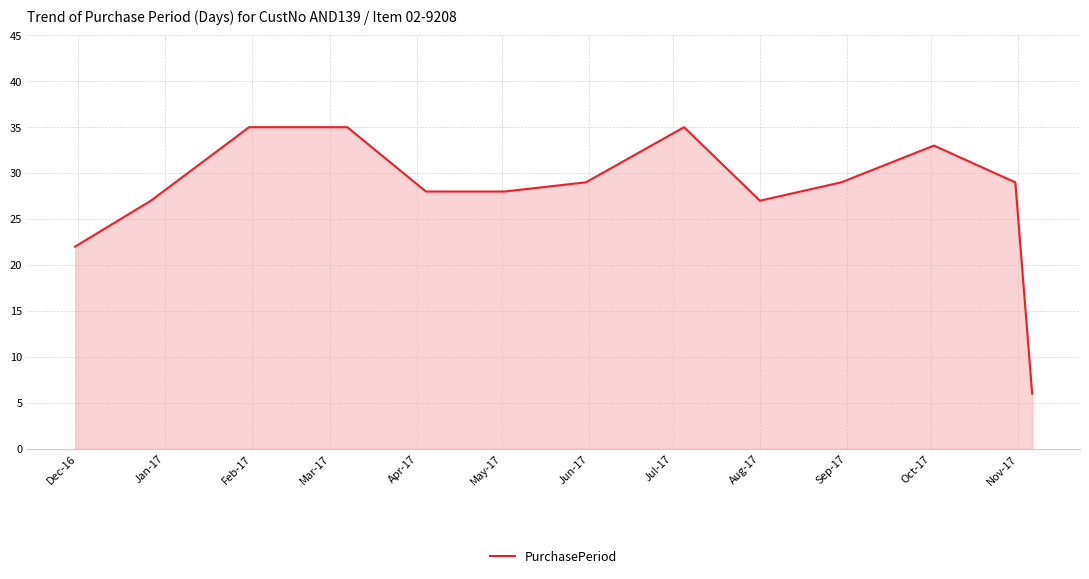

What is the minimum value shown in the chart?

6